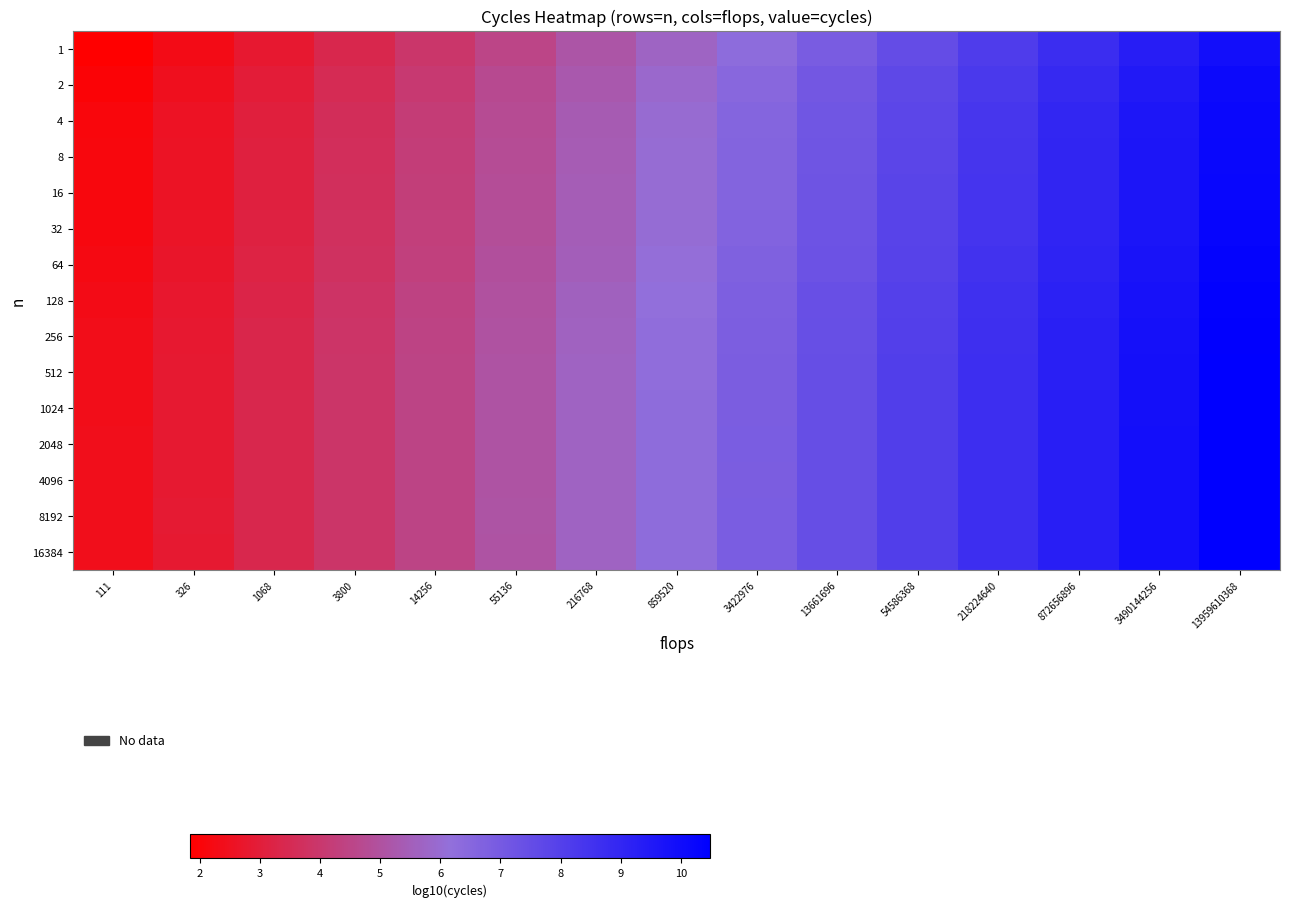

Reading left to right, list all the values displayed in this chart.

1: 111=1.8	326=2.3	1068=2.8	3800=3.4	14256=3.9	55136=4.5	216768=5.1	859520=5.7	3422976=6.3	13661696=6.9	54586368=7.5	218224640=8.1	872656896=8.7	3490144256=9.3	13959610368=9.9
2: 111=2.0	326=2.5	1068=3.0	3800=3.5	14256=4.1	55136=4.7	216768=5.3	859520=5.9	3422976=6.5	13661696=7.1	54586368=7.7	218224640=8.3	872656896=8.9	3490144256=9.5	13959610368=10.1
4: 111=2.1	326=2.5	1068=3.1	3800=3.6	14256=4.2	55136=4.8	216768=5.4	859520=6.0	3422976=6.6	13661696=7.2	54586368=7.8	218224640=8.4	872656896=9.0	3490144256=9.6	13959610368=10.2
8: 111=2.1	326=2.6	1068=3.1	3800=3.6	14256=4.2	55136=4.8	216768=5.4	859520=6.0	3422976=6.6	13661696=7.2	54586368=7.8	218224640=8.4	872656896=9.0	3490144256=9.6	13959610368=10.2
16: 111=2.1	326=2.6	1068=3.1	3800=3.7	14256=4.2	55136=4.8	216768=5.4	859520=6.0	3422976=6.6	13661696=7.2	54586368=7.8	218224640=8.4	872656896=9.0	3490144256=9.6	13959610368=10.2
32: 111=2.2	326=2.6	1068=3.1	3800=3.7	14256=4.3	55136=4.9	216768=5.5	859520=6.1	3422976=6.7	13661696=7.3	54586368=7.9	218224640=8.5	872656896=9.1	3490144256=9.7	13959610368=10.3
64: 111=2.2	326=2.7	1068=3.2	3800=3.8	14256=4.3	55136=4.9	216768=5.5	859520=6.1	3422976=6.7	13661696=7.3	54586368=7.9	218224640=8.5	872656896=9.1	3490144256=9.7	13959610368=10.3
128: 111=2.3	326=2.8	1068=3.3	3800=3.8	14256=4.4	55136=5.0	216768=5.6	859520=6.2	3422976=6.8	13661696=7.4	54586368=8.0	218224640=8.6	872656896=9.2	3490144256=9.8	13959610368=10.4
256: 111=2.3	326=2.8	1068=3.3	3800=3.9	14256=4.5	55136=5.0	216768=5.6	859520=6.2	3422976=6.8	13661696=7.4	54586368=8.0	218224640=8.6	872656896=9.2	3490144256=9.8	13959610368=10.4
512: 111=2.4	326=2.8	1068=3.4	3800=3.9	14256=4.5	55136=5.1	216768=5.7	859520=6.3	3422976=6.9	13661696=7.5	54586368=8.1	218224640=8.7	872656896=9.3	3490144256=9.9	13959610368=10.5
1024: 111=2.4	326=2.8	1068=3.4	3800=3.9	14256=4.5	55136=5.1	216768=5.7	859520=6.3	3422976=6.9	13661696=7.5	54586368=8.1	218224640=8.7	872656896=9.3	3490144256=9.9	13959610368=10.5
2048: 111=2.4	326=2.9	1068=3.4	3800=3.9	14256=4.5	55136=5.1	216768=5.7	859520=6.3	3422976=6.9	13661696=7.5	54586368=8.1	218224640=8.7	872656896=9.3	3490144256=9.9	13959610368=10.5
4096: 111=2.4	326=2.8	1068=3.4	3800=3.9	14256=4.5	55136=5.1	216768=5.7	859520=6.3	3422976=6.9	13661696=7.5	54586368=8.1	218224640=8.7	872656896=9.3	3490144256=9.9	13959610368=10.5
8192: 111=2.4	326=2.9	1068=3.4	3800=3.9	14256=4.5	55136=5.1	216768=5.7	859520=6.3	3422976=6.9	13661696=7.5	54586368=8.1	218224640=8.7	872656896=9.3	3490144256=9.9	13959610368=10.5
16384: 111=2.4	326=2.9	1068=3.4	3800=3.9	14256=4.5	55136=5.1	216768=5.7	859520=6.3	3422976=6.9	13661696=7.5	54586368=8.1	218224640=8.7	872656896=9.3	3490144256=9.9	13959610368=10.5